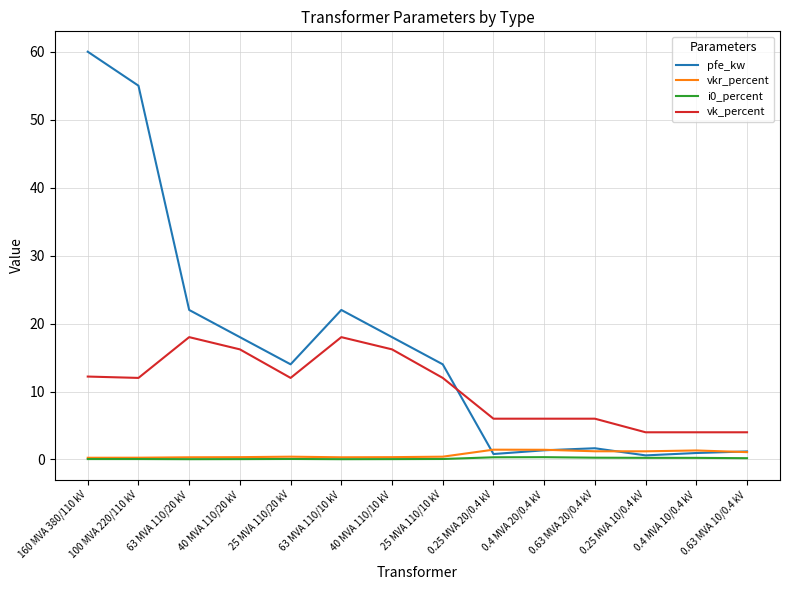

Is this an area chart (filled region under the line)?

No